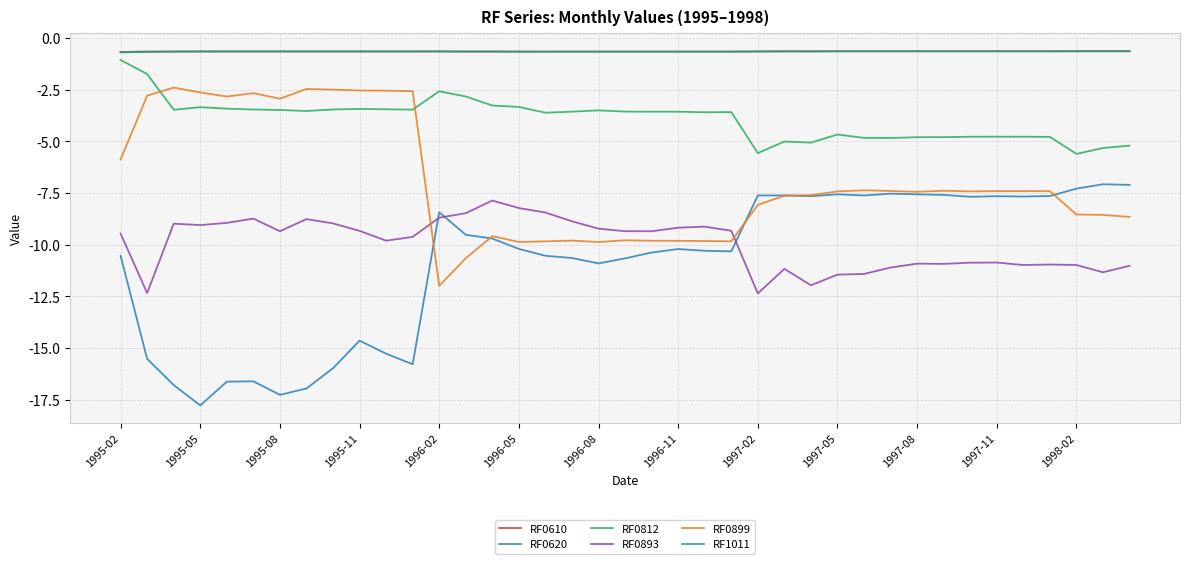

Which series has the largest range (max minus min)?

RF0620